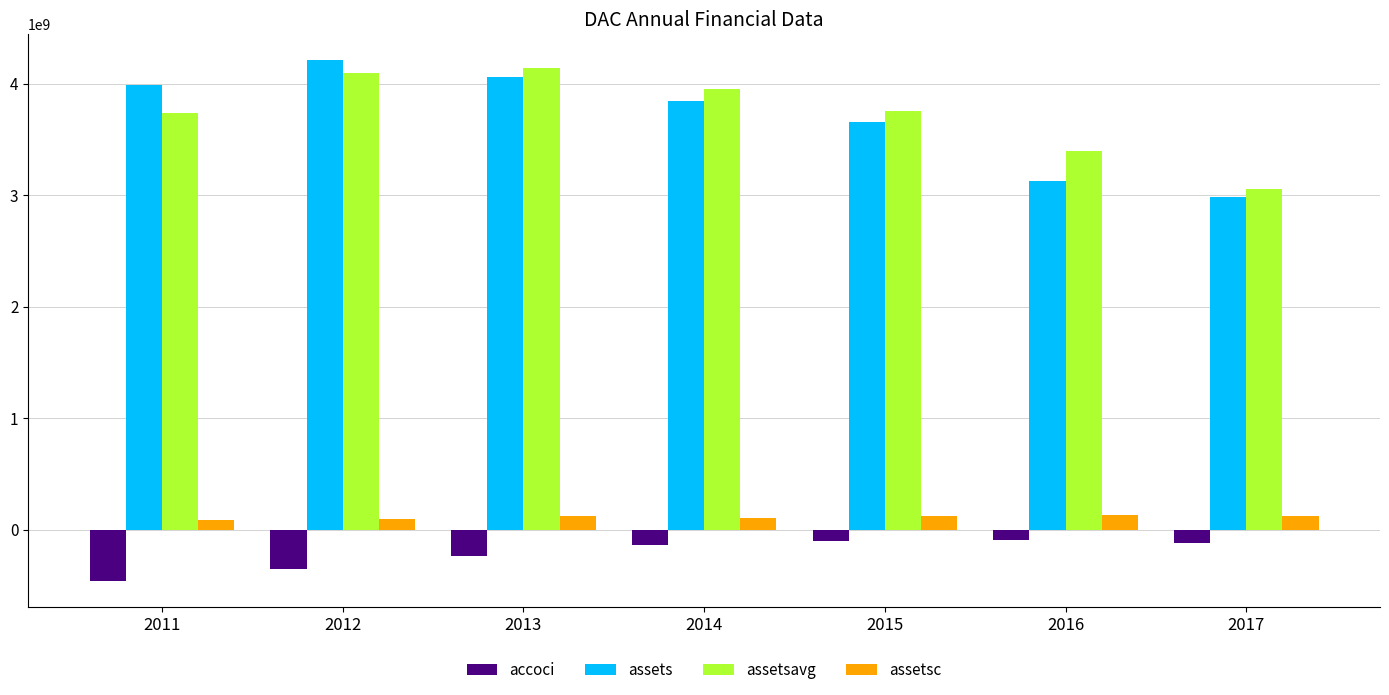

What value does the assets series have at 2012, to the nearest 10?

4212045000